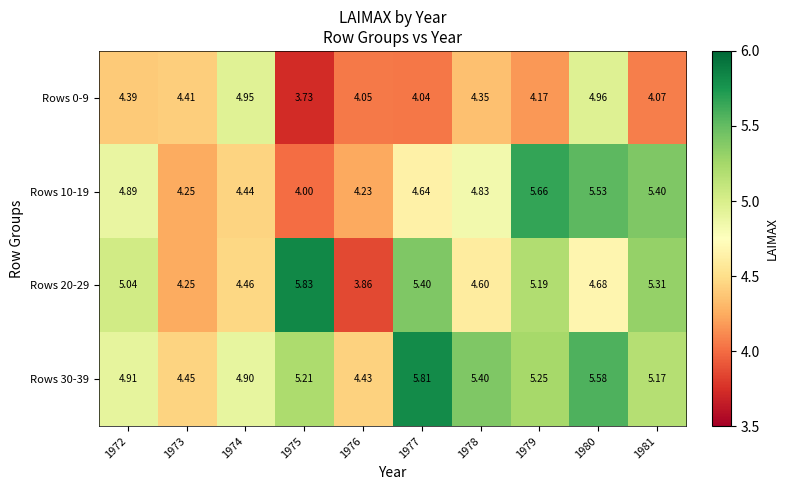

How many distinct data groups are displayed?

4